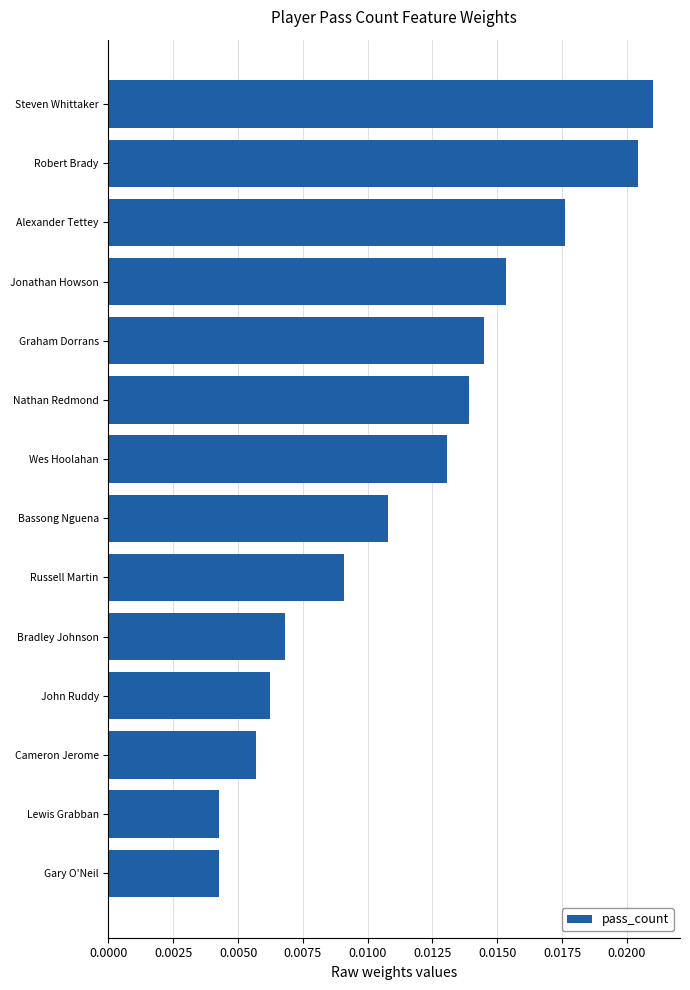

Which has a higher value, Bradley Johnson or Cameron Jerome?

Bradley Johnson